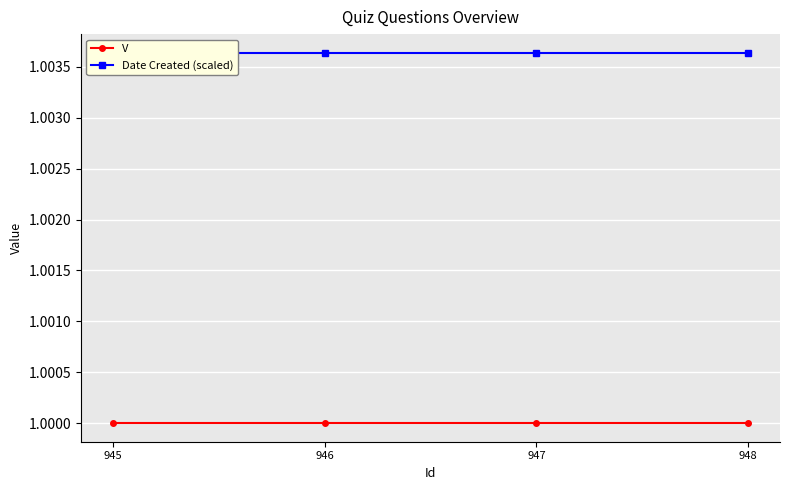

Is it true that V equals 0.4 at 947?

False